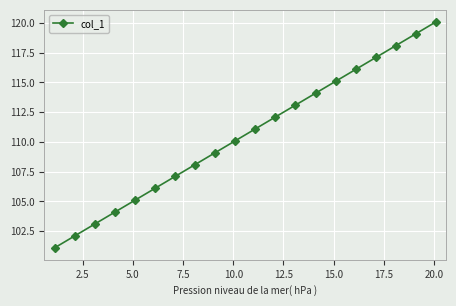

How many lines are shown in the chart?

1